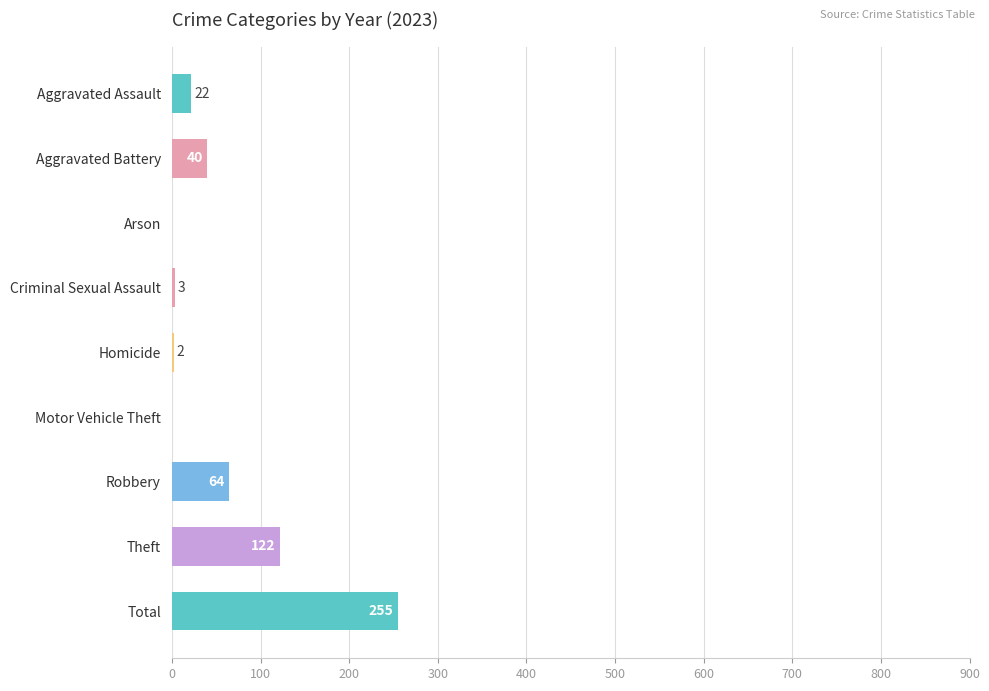

Read the value at Aggravated Assault, to the nearest 5.

20